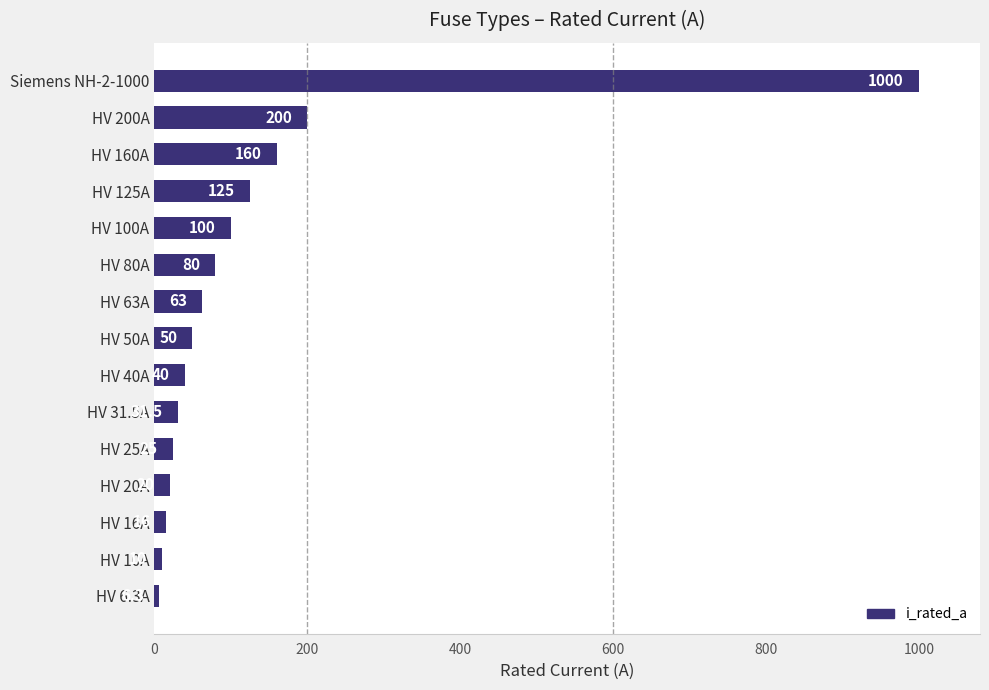

Which category has the lowest value across all series?

HV 6.3A